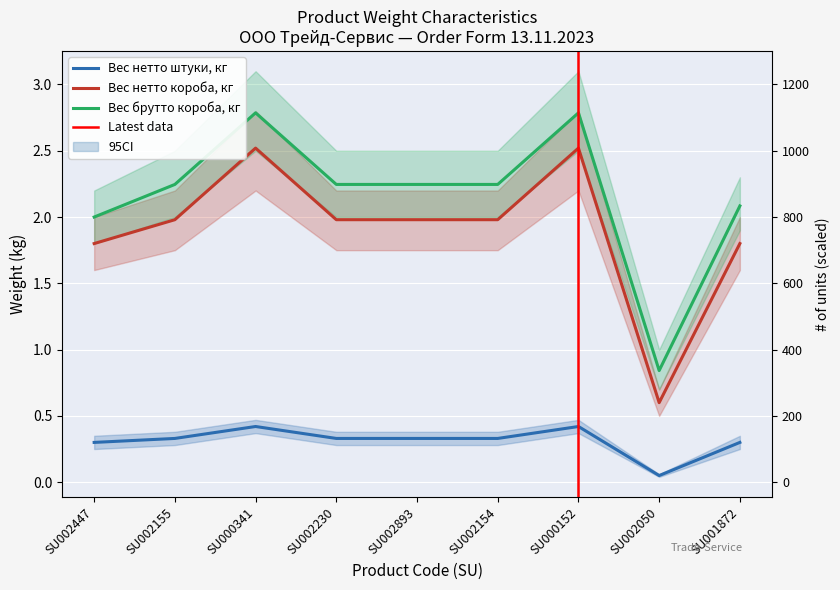

Reading left to right, transcribe all the data shown in this chart.

Вес нетто штуки, кг: 0.3	0.3	0.4	0.3	0.3	0.3	0.4	0.1	0.3
Вес нетто короба, кг: 1.8	2.0	2.5	2.0	2.0	2.0	2.5	0.6	1.8
Вес брутто короба, кг: 2.0	2.2	2.8	2.2	2.2	2.2	2.8	0.8	2.1